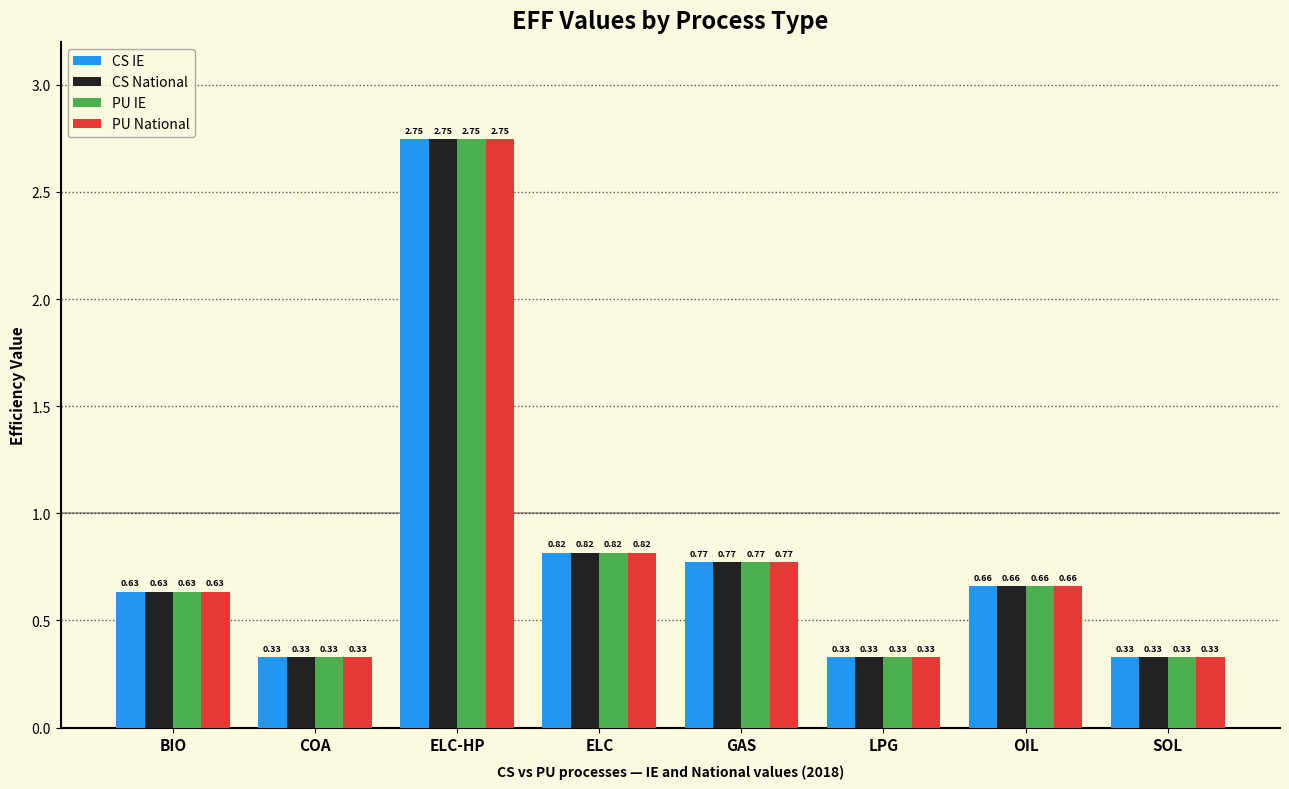

Where is CS National nearest to the value 1?

ELC